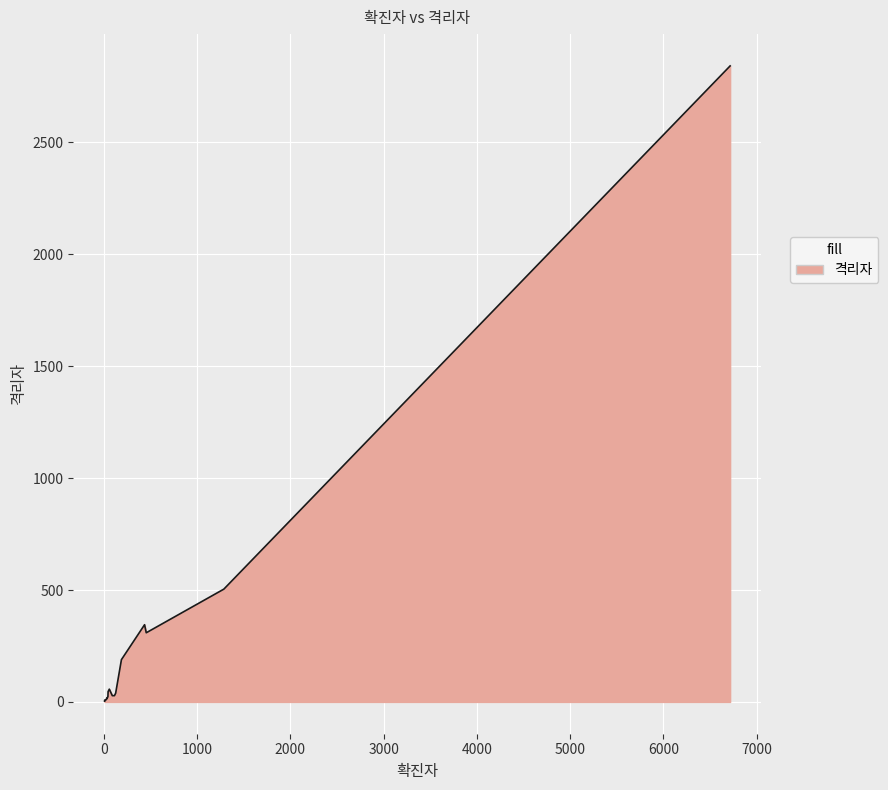

What is the greatest value displayed?

2842